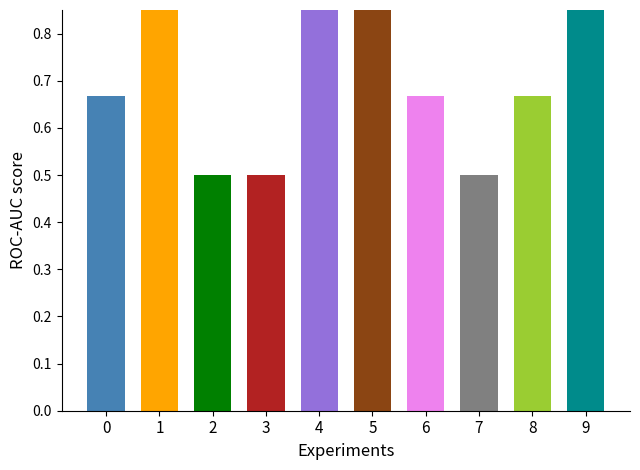

Reading right to left, extract all data points from this chart.

9=1.0	8=0.7	7=0.5	6=0.7	5=1.0	4=1.0	3=0.5	2=0.5	1=1.0	0=0.7